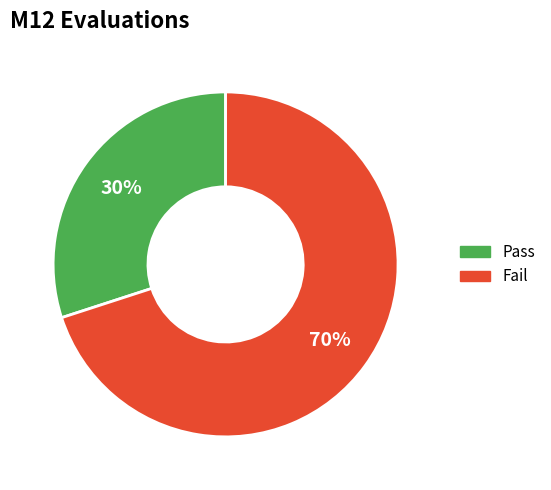

How many segments does this pie chart have?

2